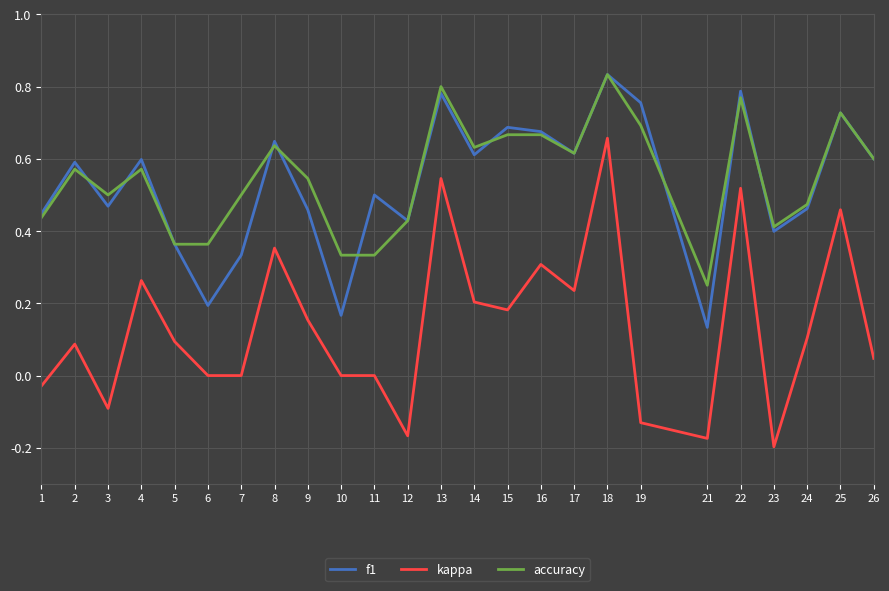

At which label does f1 reach its peak?

18